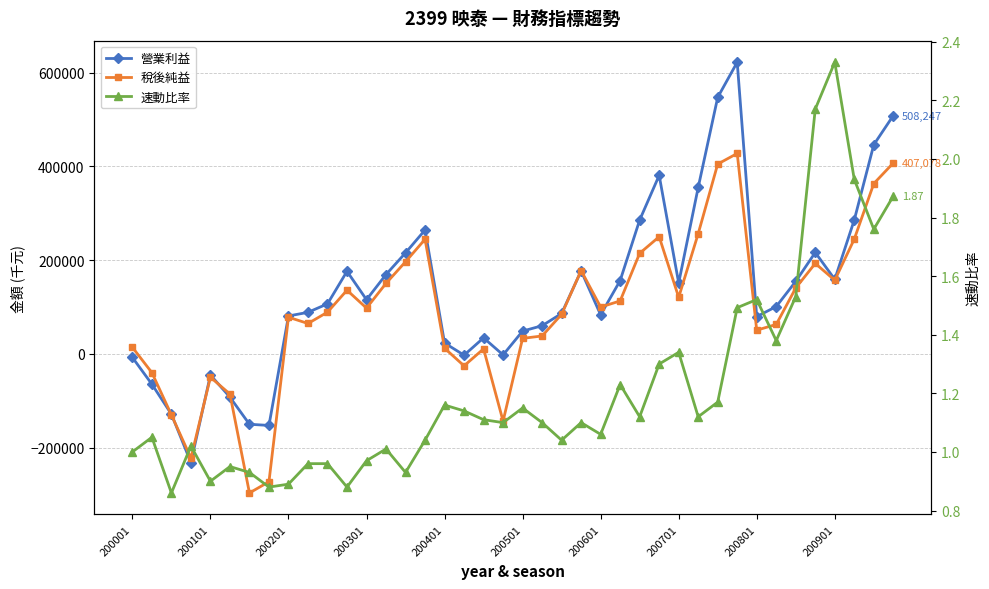

Is it true that 速動比率 equals 0.6 at 10?

False